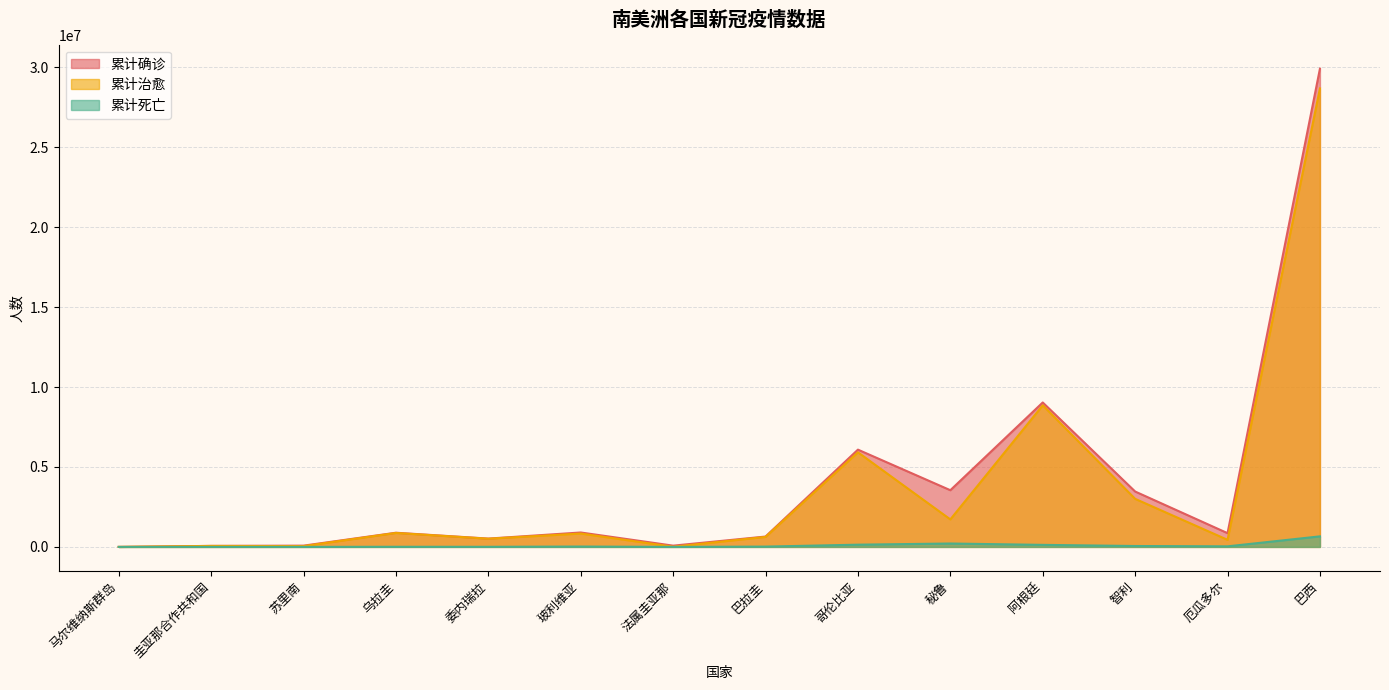

Reading right to left, what are all the values shown in this chart?

累计确诊: 巴西=29916334	厄瓜多尔=859890	智利=3464425	阿根廷=9035127	秘鲁=3546696	哥伦比亚=6084551	巴拉圭=647950	法属圭亚那=78649	玻利维亚=901943	委内瑞拉=520373	乌拉圭=887028	苏里南=79202	圭亚那合作共和国=63246	马尔维纳斯群岛=123
累计治愈: 巴西=28679560	厄瓜多尔=443880	智利=3005895	阿根廷=8856717	秘鲁=1720665	哥伦比亚=5917586	巴拉圭=624673	法属圭亚那=11254	玻利维亚=836511	委内瑞拉=513186	乌拉圭=872762	苏里南=49377	圭亚那合作共和国=61949	马尔维纳斯群岛=68
累计死亡: 巴西=659570	厄瓜多尔=35421	智利=56467	阿根廷=127997	秘鲁=212207	哥伦比亚=139607	巴拉圭=18664	法属圭亚那=394	玻利维亚=21894	委内瑞拉=5682	乌拉圭=7156	苏里南=1324	圭亚那合作共和国=1226	马尔维纳斯群岛=0